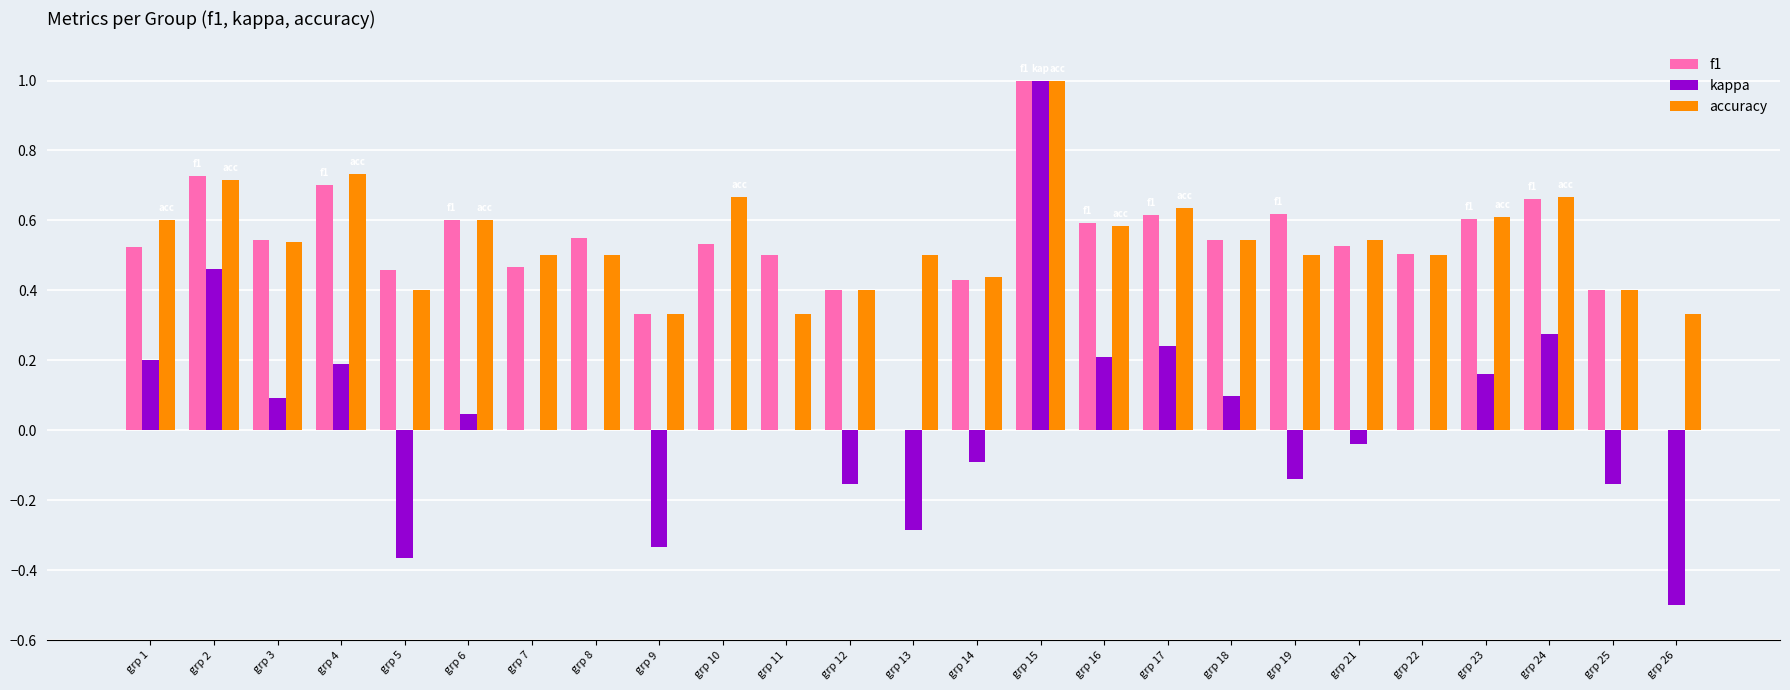

Between grp 8 and grp 26, which series saw the biggest shift?

f1